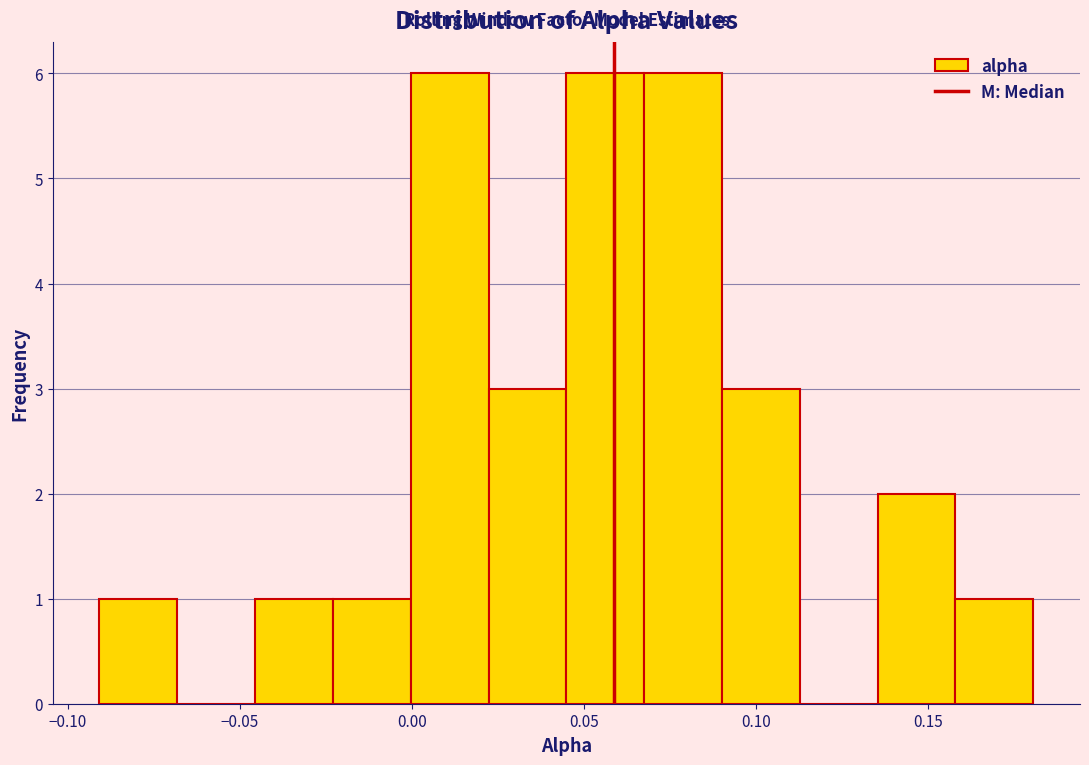

What is the height of the bar covering -0.025 to 0.000 on the x-axis? Neither the bar edges nor the heights are printed on the chart, so give them approximately, as read against the axes.

1